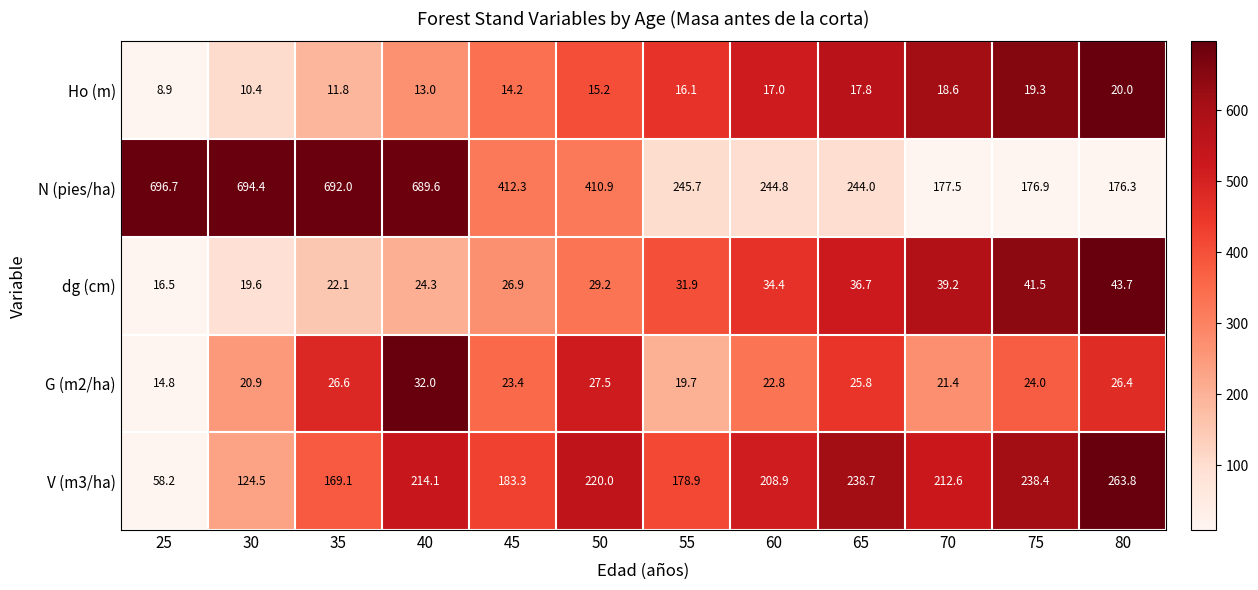

What is the difference between the highest and lowest values at 60?

227.8